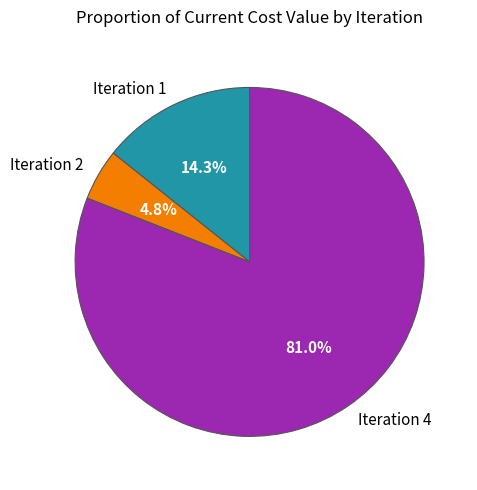

Rank the categories by value from lowest to highest.

Iteration 2, Iteration 1, Iteration 4